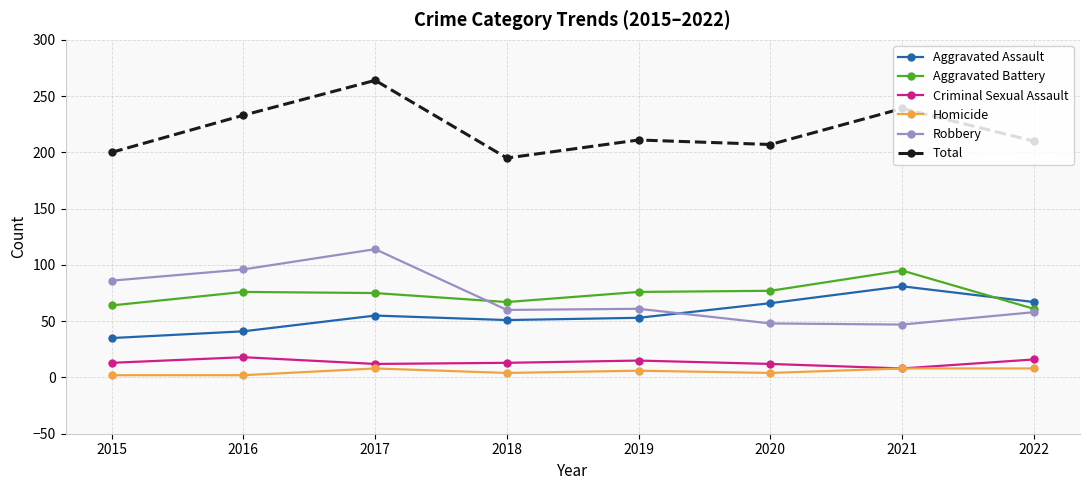

What is the maximum value shown in the chart?

264